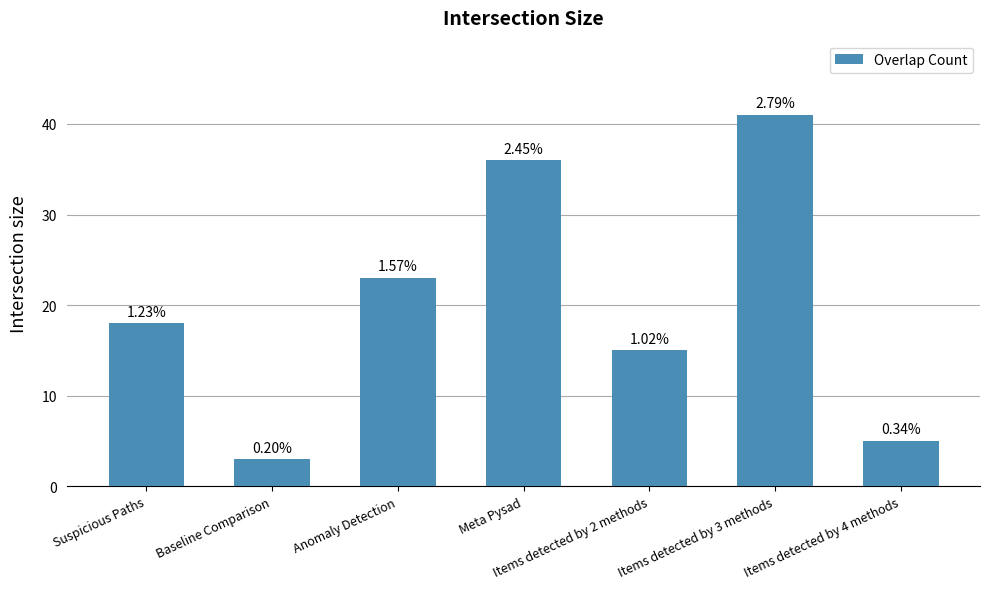

What is the difference between the values at Suspicious Paths and Items detected by 4 methods?

13